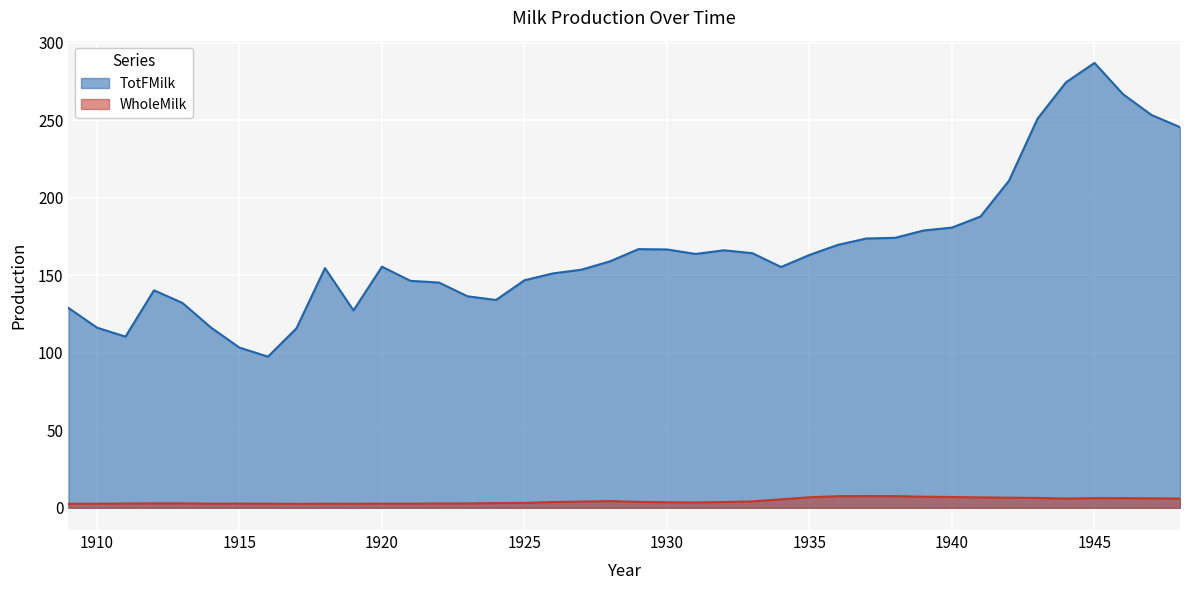

Does the chart display data point markers on the line(s)?

No